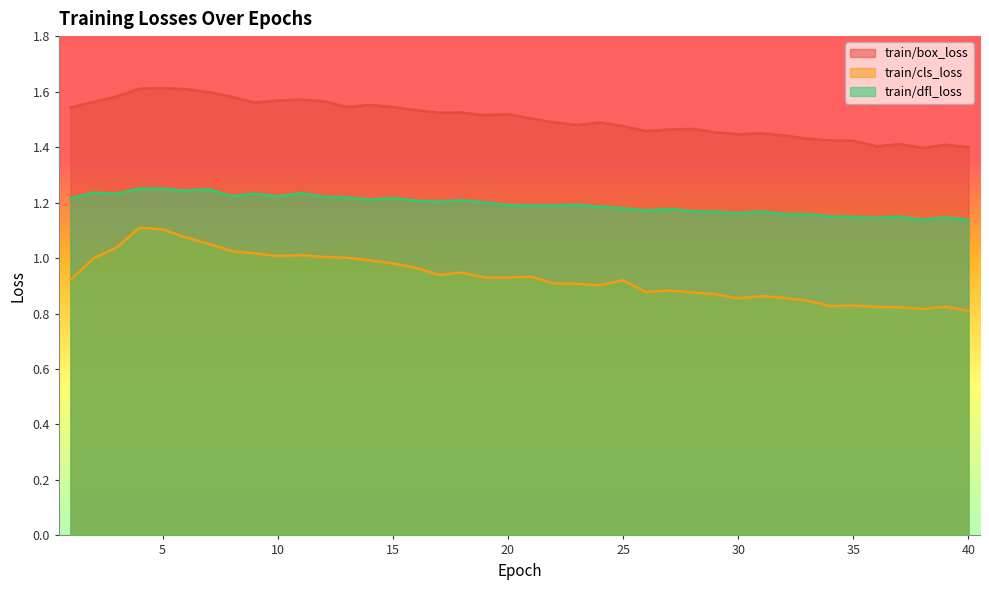

True or false: train/box_loss has more than 1 interior local peaks.

True